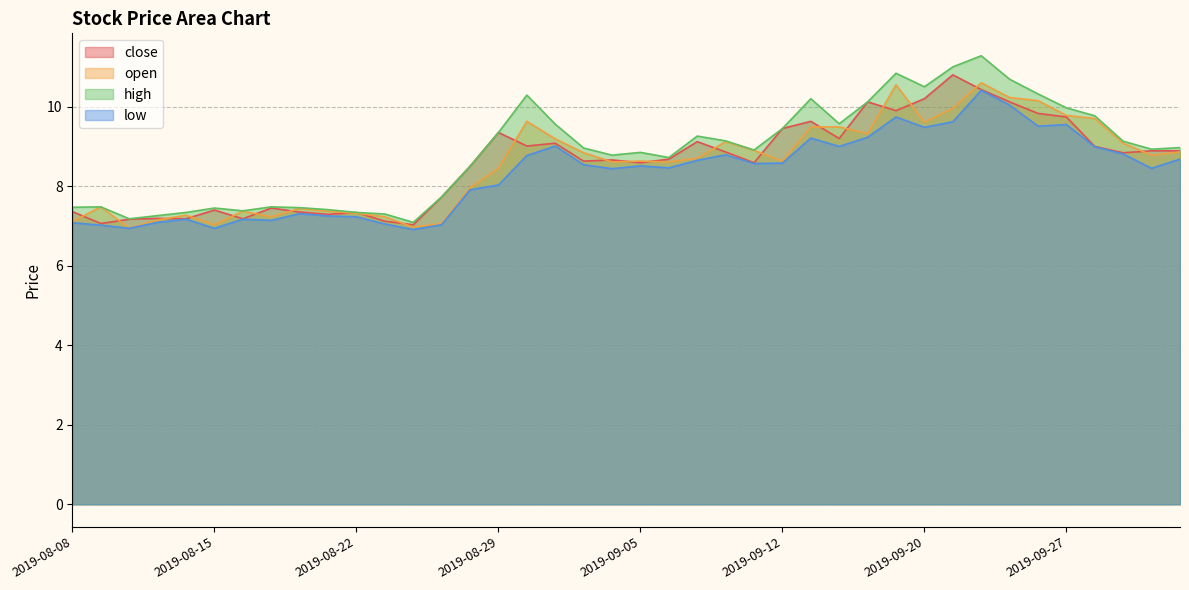

At which label is open closest to 8?

2019-08-28